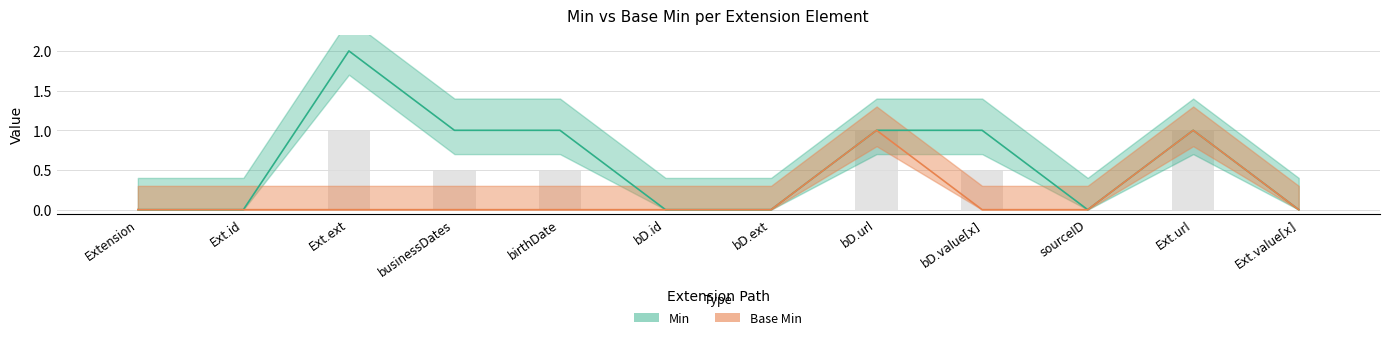

How many values in Min are above zero?

6